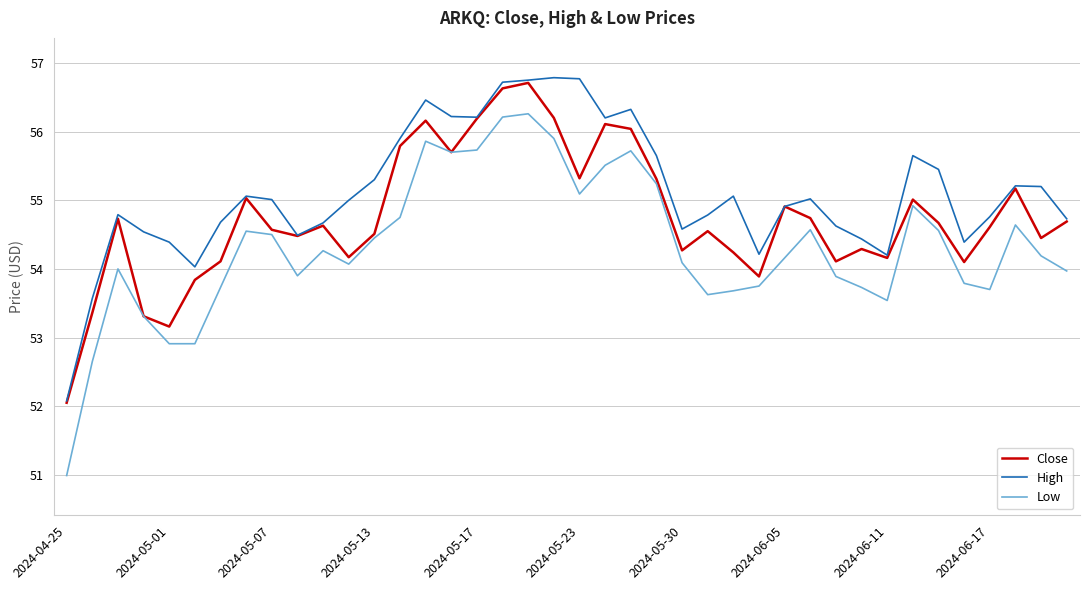

List the series in order of their overall mean, highest first.

High, Close, Low